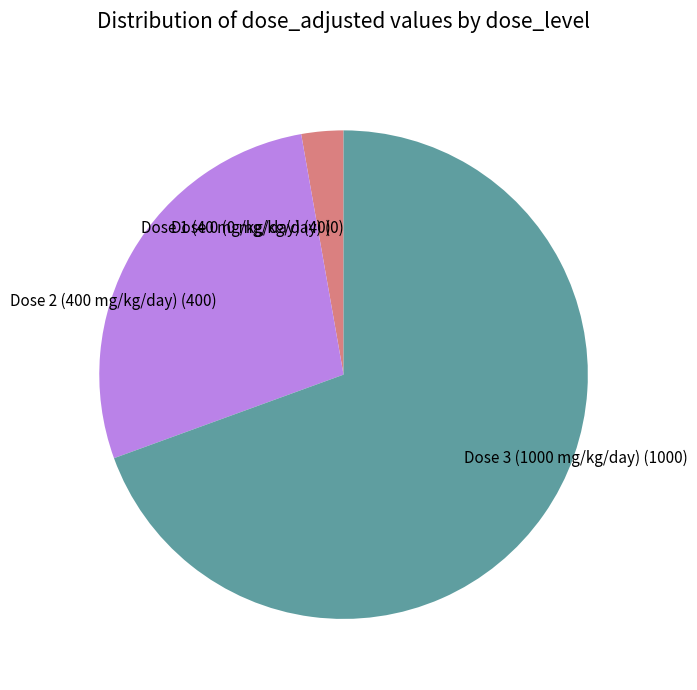

Which slice is the largest?

Dose 3 (1000 mg/kg/day)